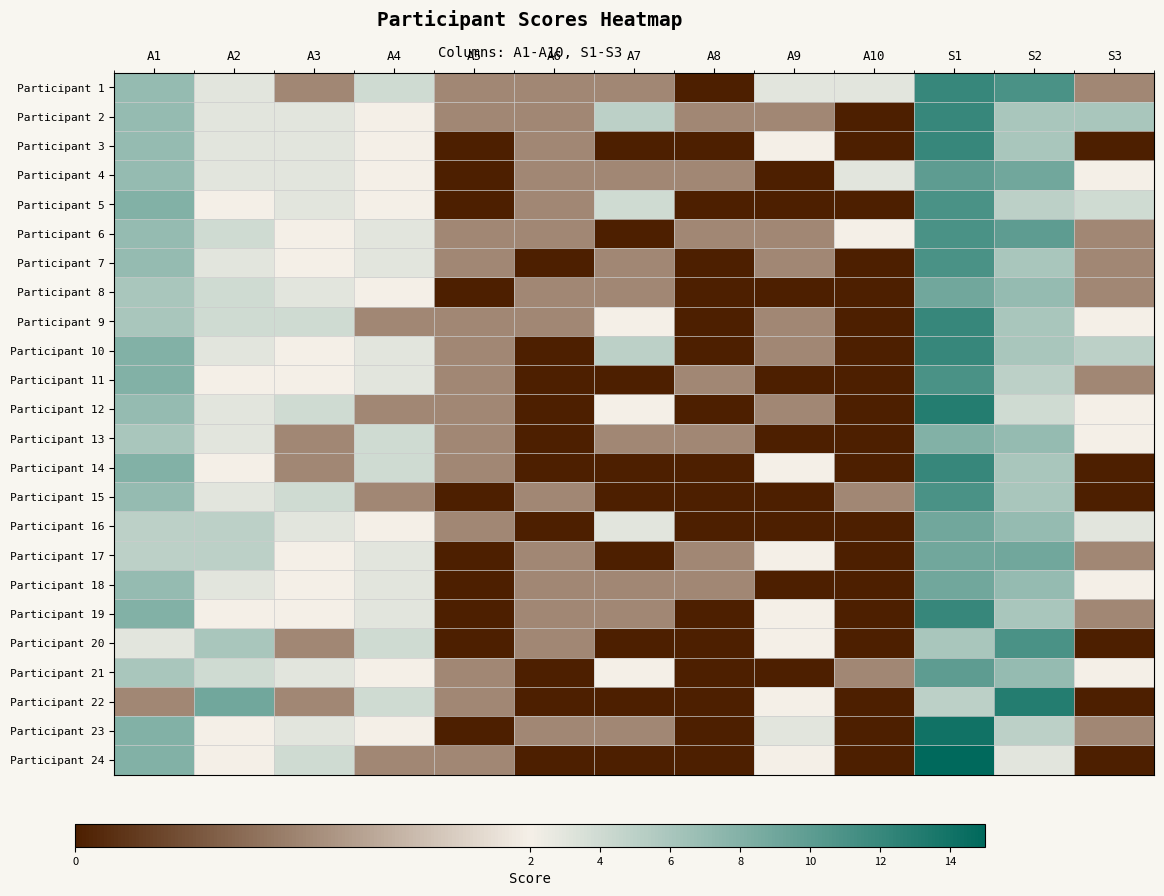

How many categories are shown in the chart?

13